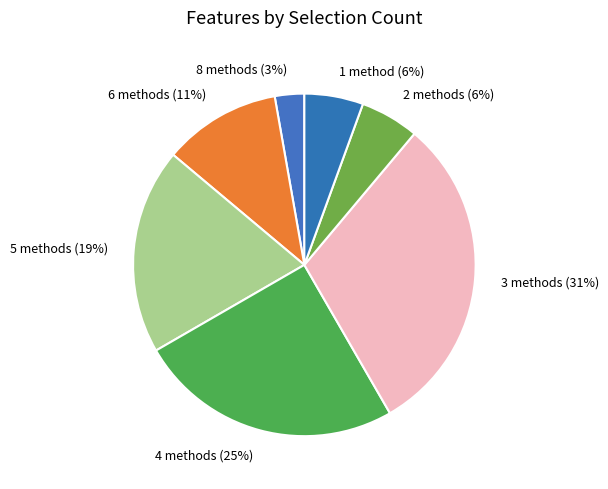

The 8 methods (3%) slice represents 10% of the pie. True or false?

False